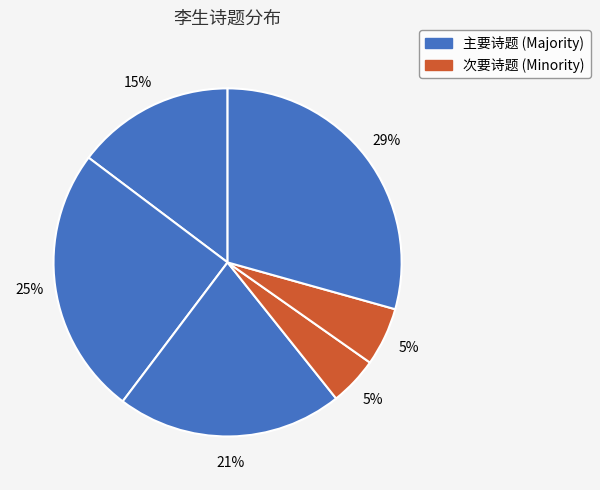

Count the number of slices in the pie.

6